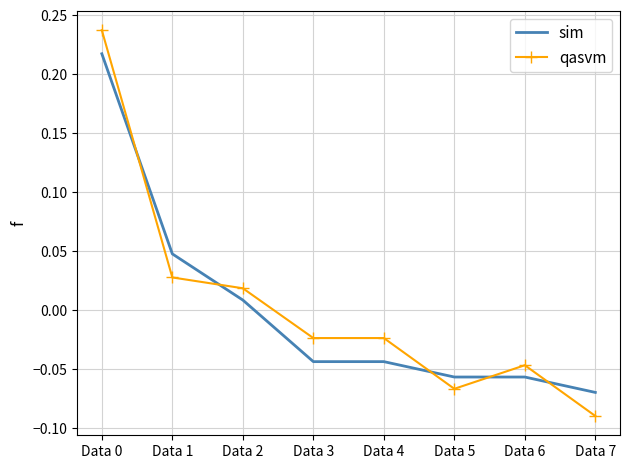

Rank the series at Data 0 from highest to lowest value.

qasvm, sim